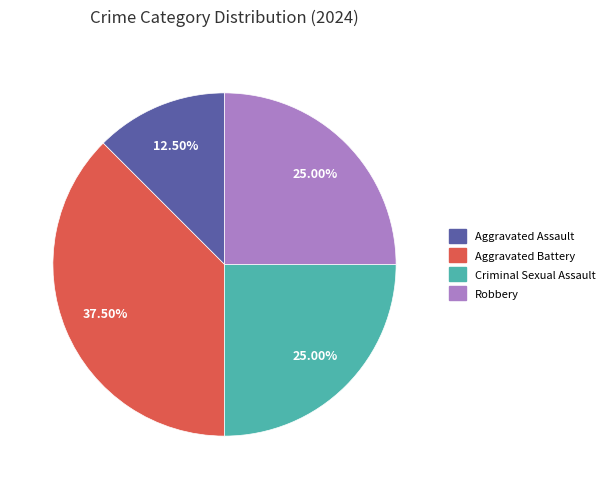

To the nearest percent, what is the combined percentage of Robbery and Aggravated Assault?

38%